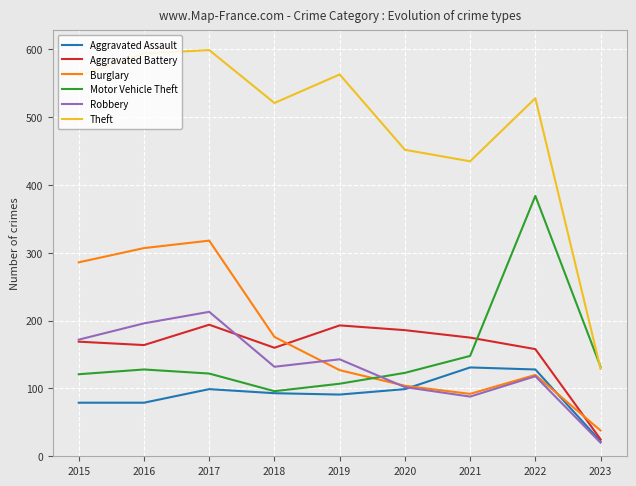

At which category does Robbery reach its first local valley?

2018